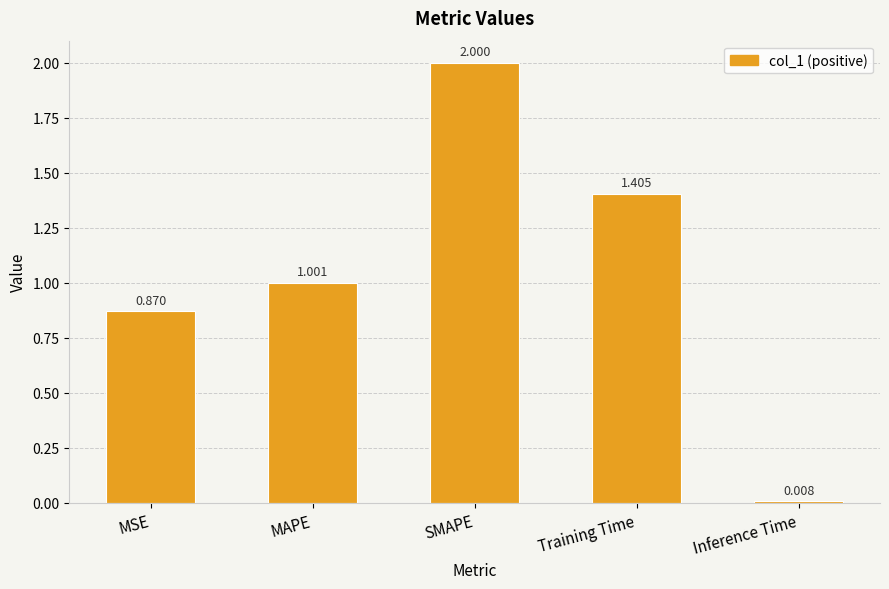

Which category has the highest value across all series?

SMAPE